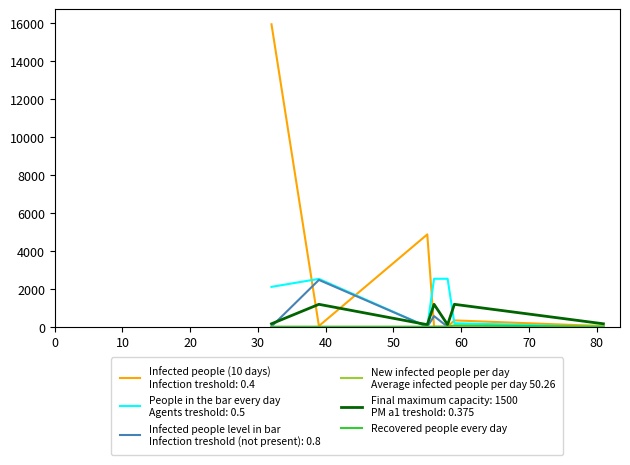

What is the greatest value displayed?

15953